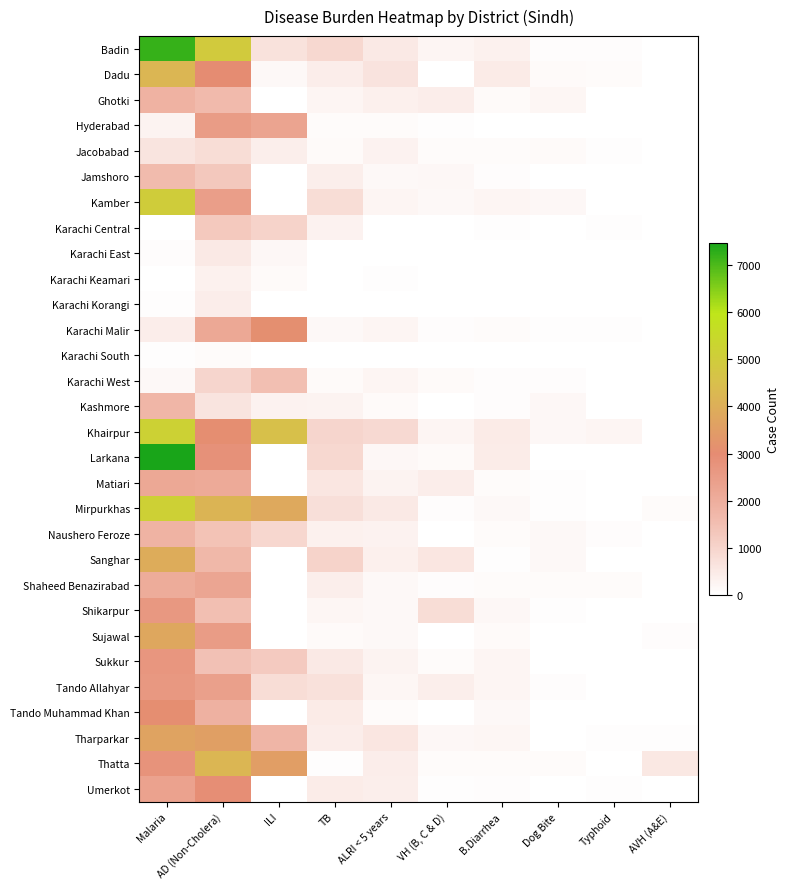

Which has a higher value, ALRI < 5 years or Dog Bite?

ALRI < 5 years